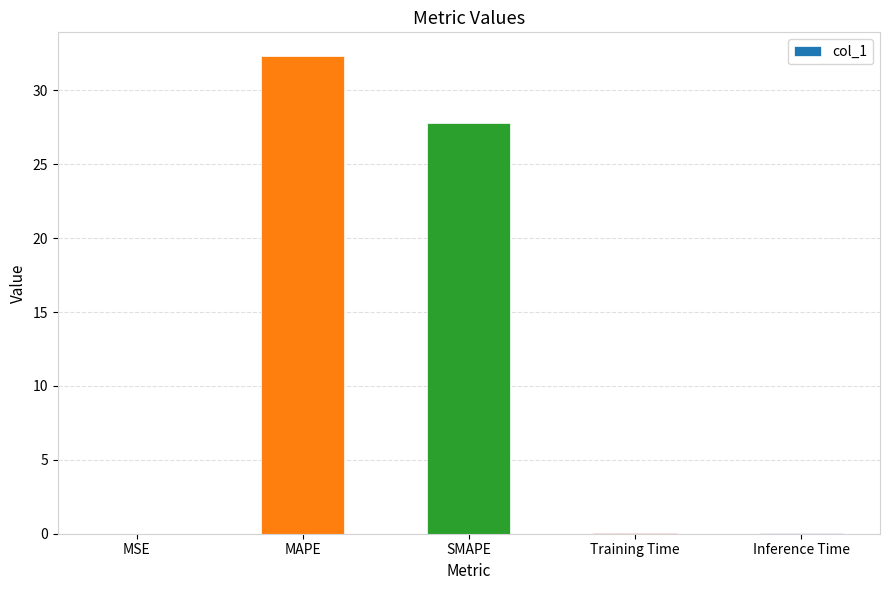

What is the greatest value displayed?

32.3